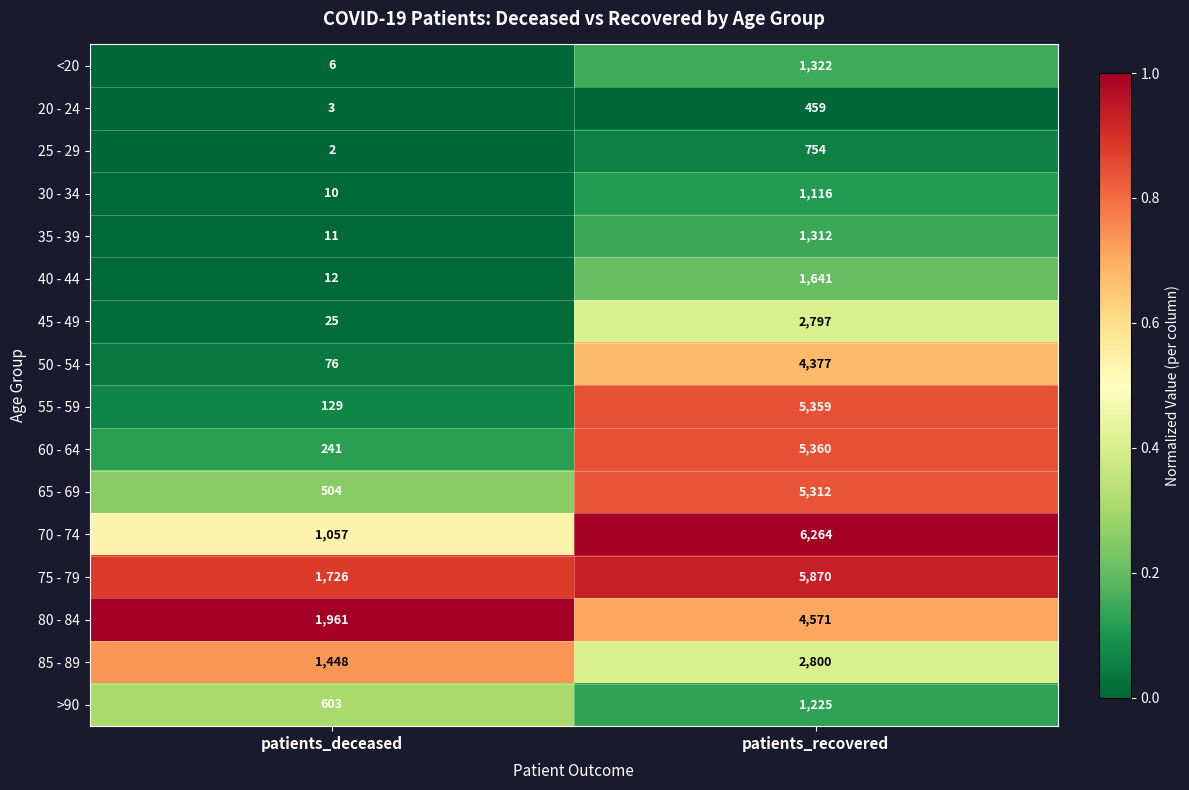

List the labels in order of 75 - 79 value, smallest first.

patients_deceased, patients_recovered